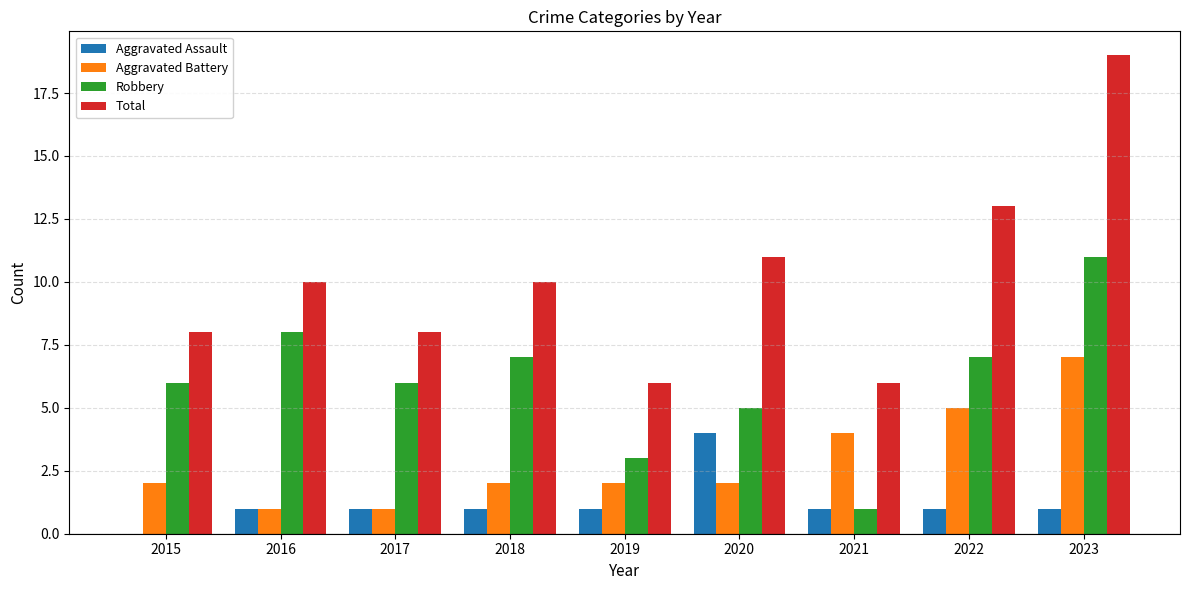

True or false: Robbery has a value of 7 at 2020.

False